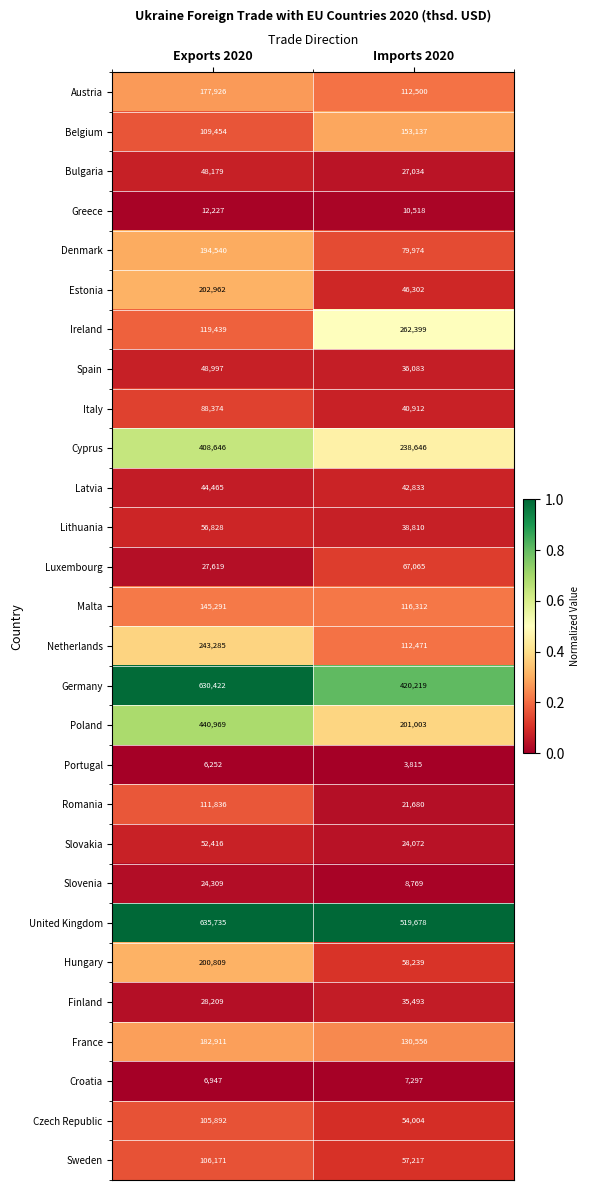

Which series has the largest range (max minus min)?

Poland